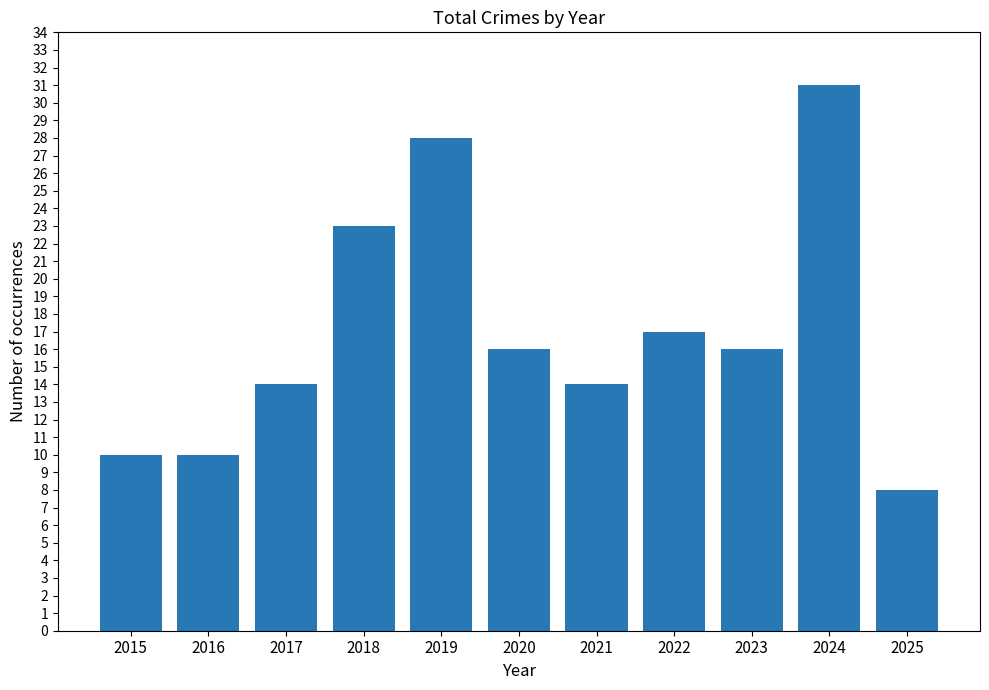

The value at 2020 is 9. True or false?

False